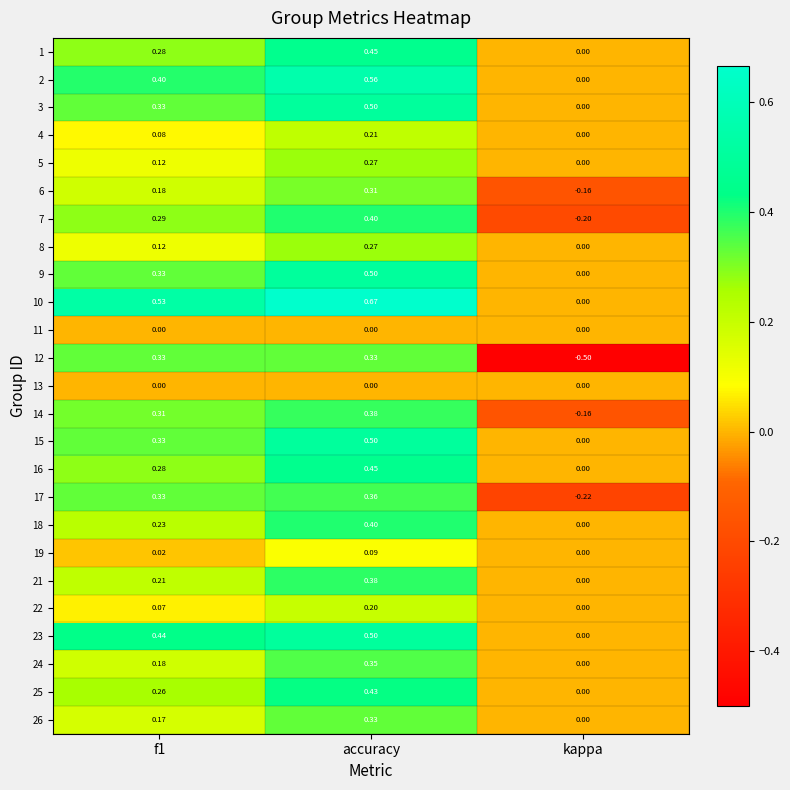

Which category has the lowest value in the 4 series?

kappa